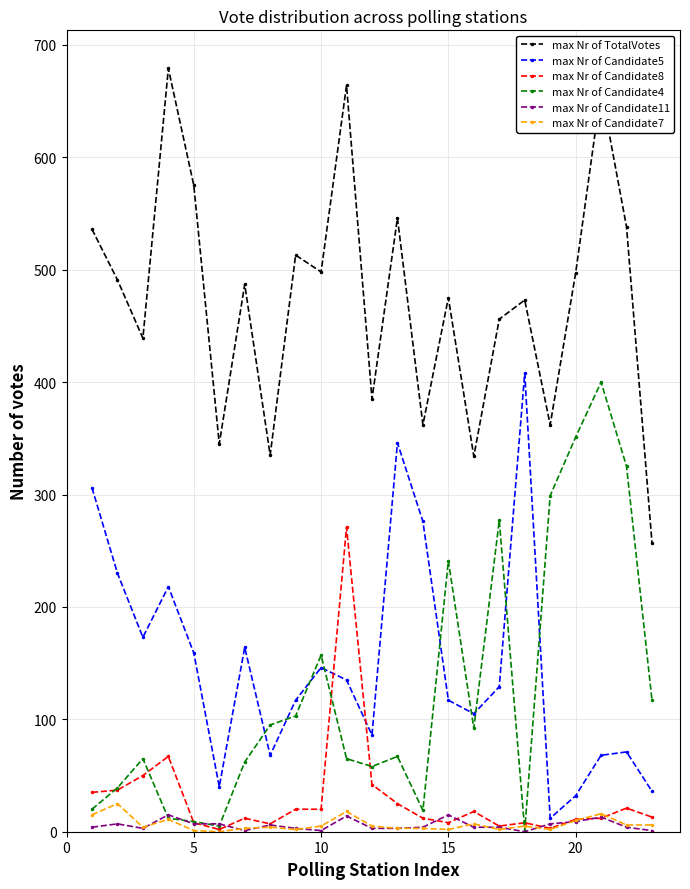

How many lines are shown in the chart?

6